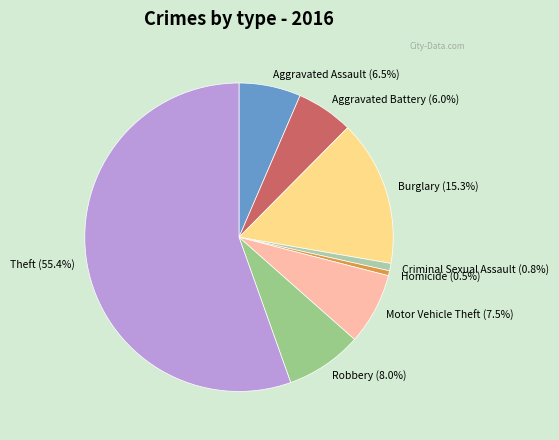

Which category accounts for the majority?

Theft (55.4%)